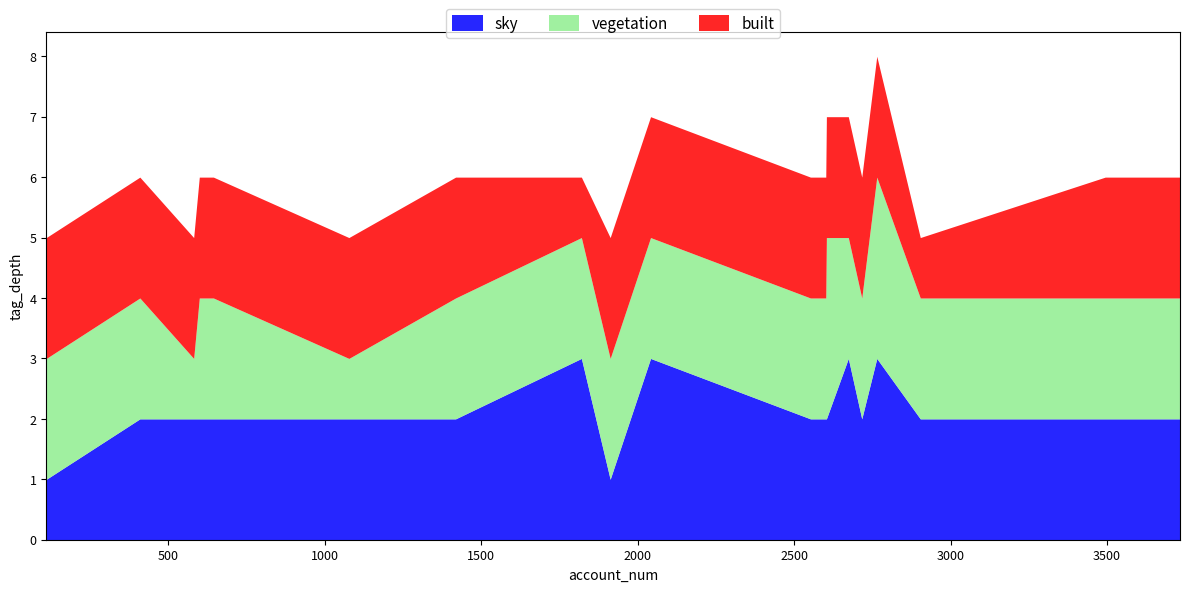

How many values in the tag_depth_1 series are below 2?

2